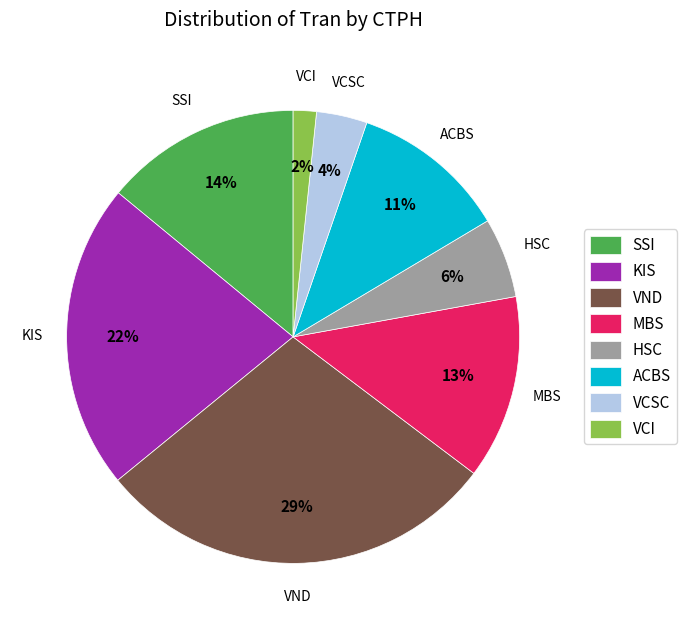

What is the largest slice in the pie chart?

VND